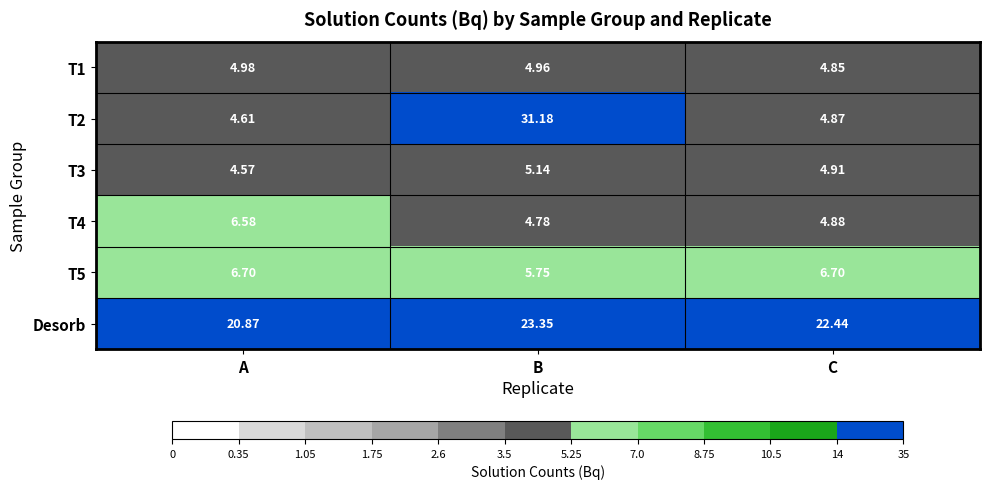

At how many categories does at least one series exceed 8?

3